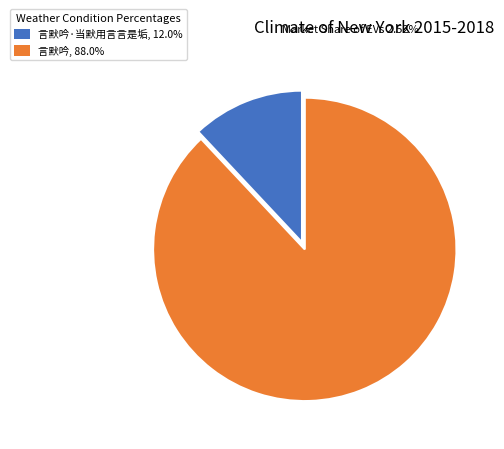

Approximately how many times larger is the value at 言默吟, 88.0% compared to 言默吟·当默用言言是垢, 12.0%?

7.3